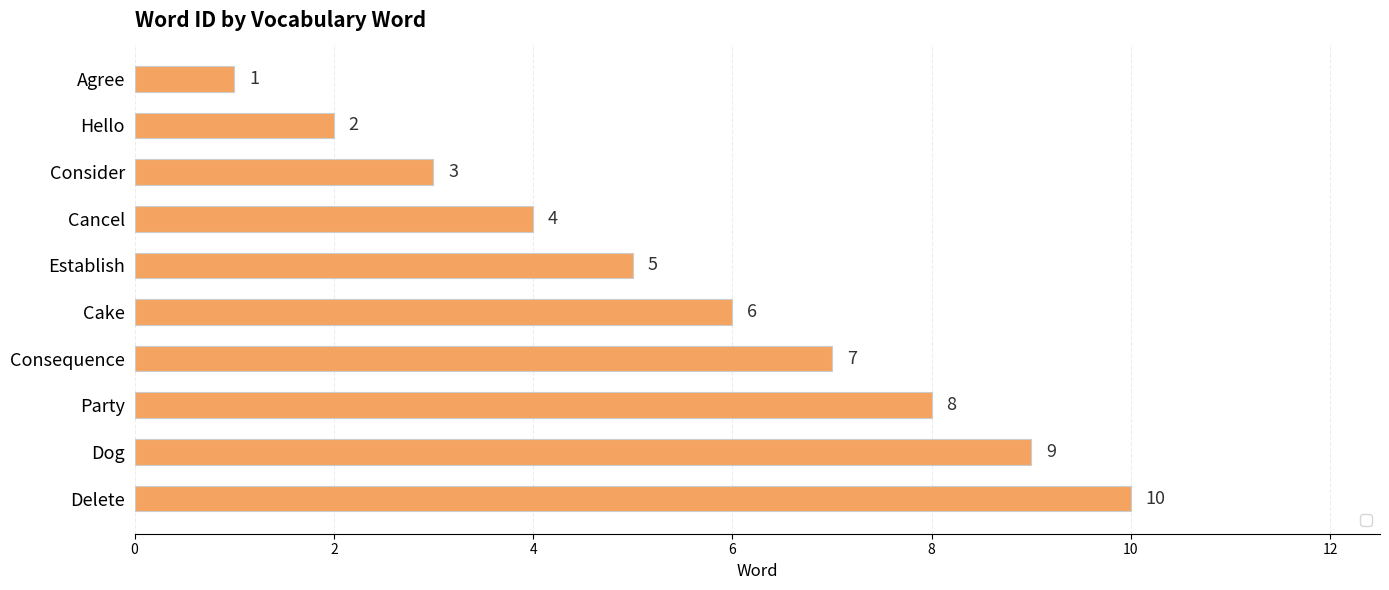

List the labels in order of value, smallest first.

Agree, Hello, Consider, Cancel, Establish, Cake, Consequence, Party, Dog, Delete